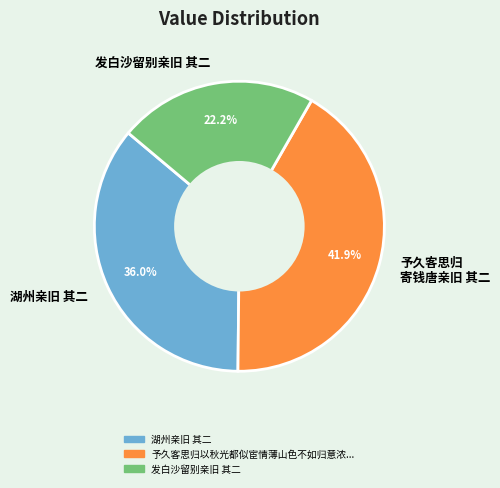

Which category has the biggest portion of the pie?

予久客思归 寄钱唐亲旧 其二